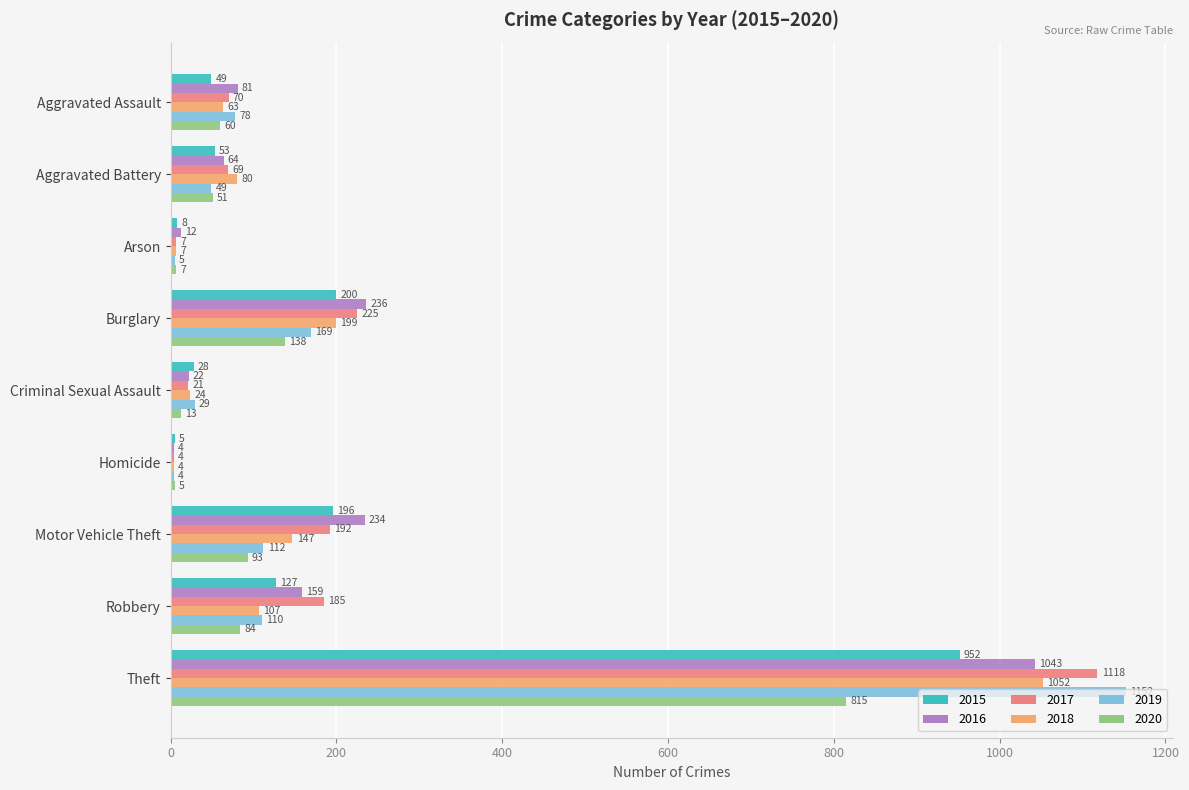

The value of 2018 at Theft is 1794. True or false?

False